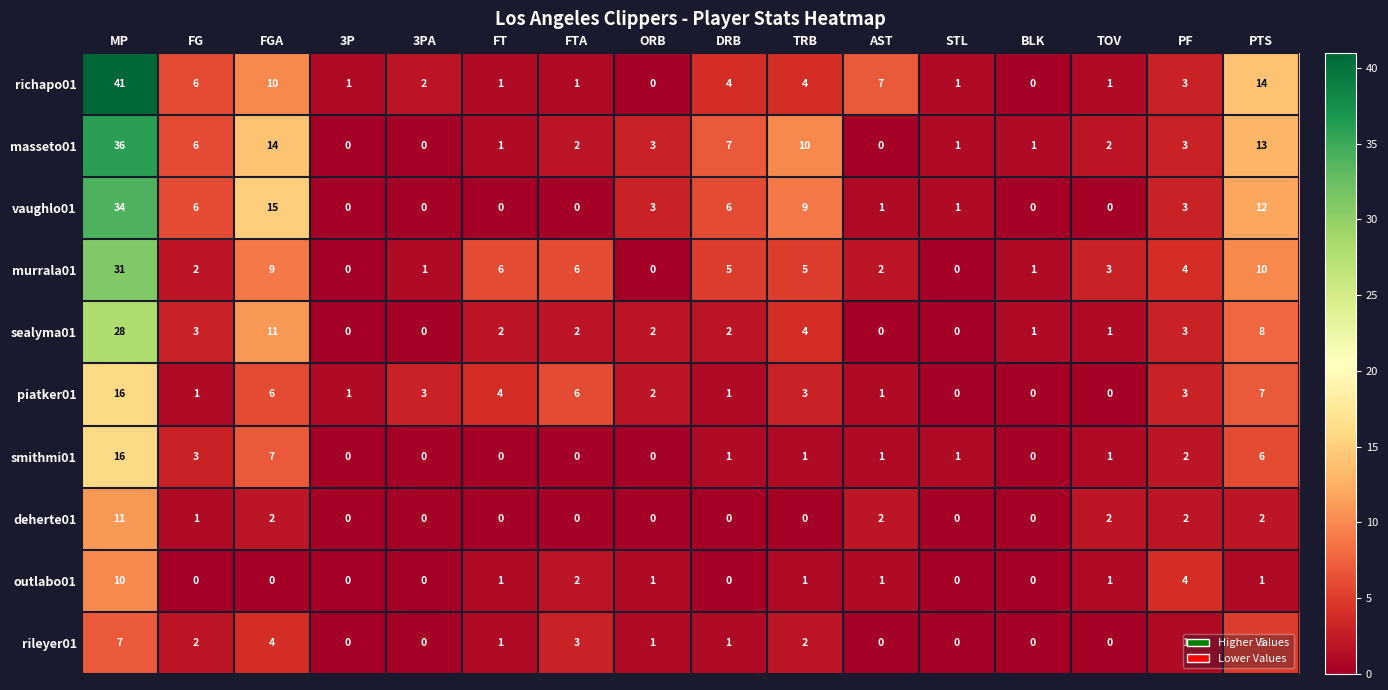

What is the difference between the maximum and minimum values in the murrala01 series?

31